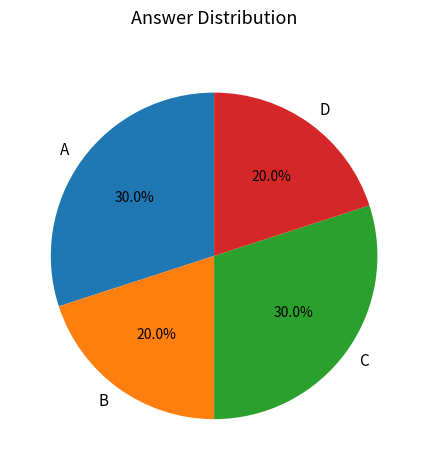

How many segments does this pie chart have?

4